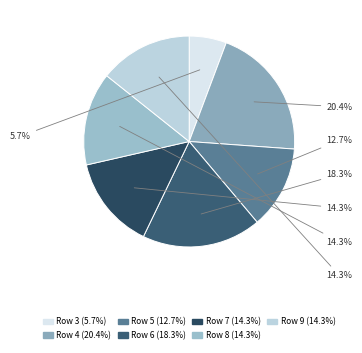

Is there any slice that represents more than half of the pie?

No